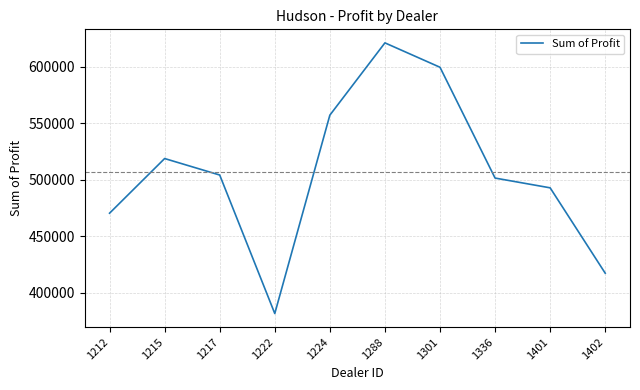

What is the sum of all values?

5064761.8